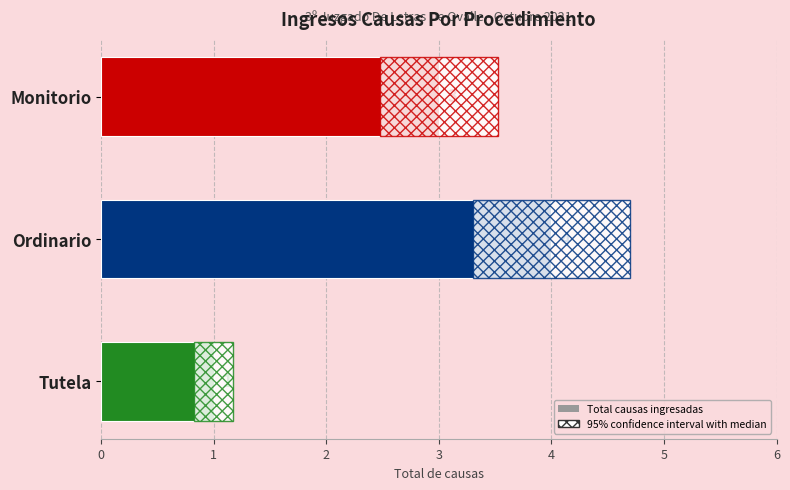

What is the sum of all values?

8